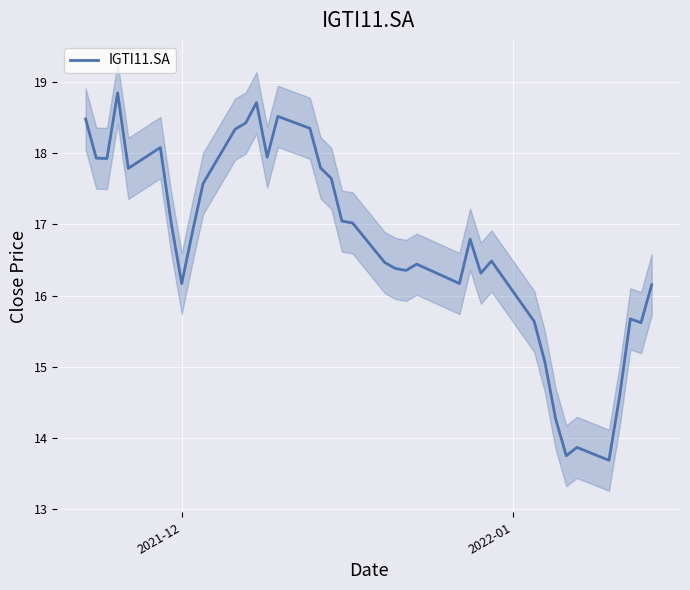

Is this an area chart (filled region under the line)?

No